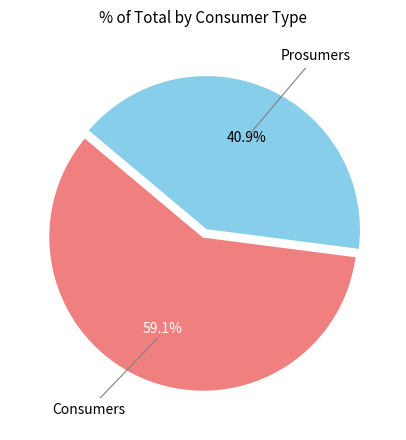

Which category accounts for the majority?

Consumers